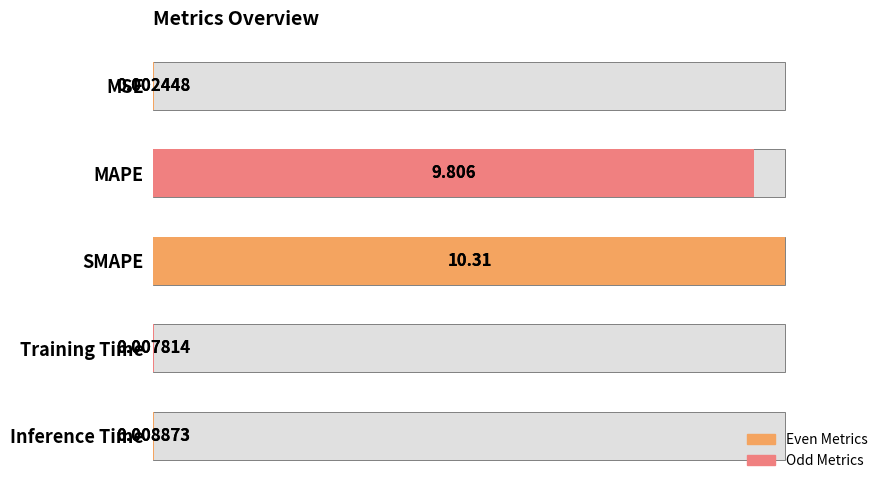

Rank the categories by value from highest to lowest.

SMAPE, MAPE, Inference Time, Training Time, MSE